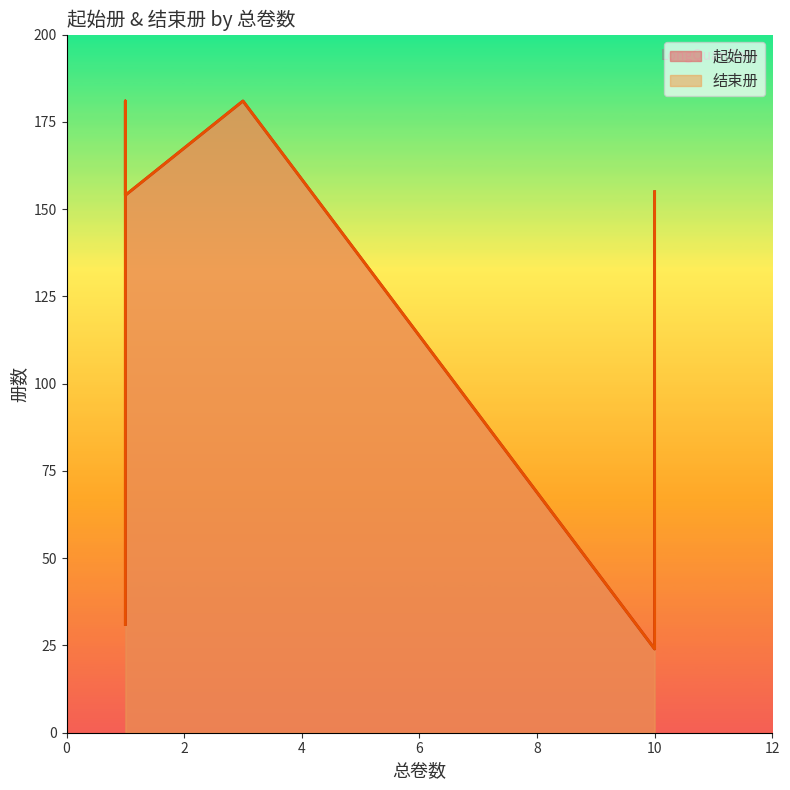

What is the maximum value for 结束册?

181